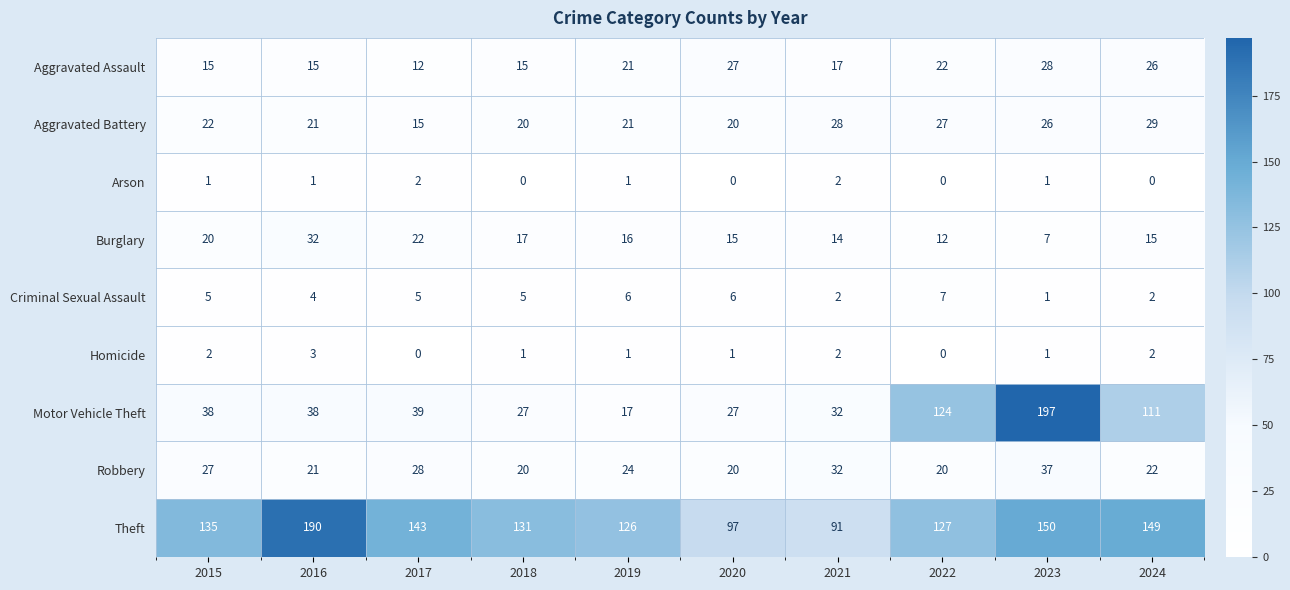

Between 2016 and 2022, which series saw the biggest shift?

Motor Vehicle Theft